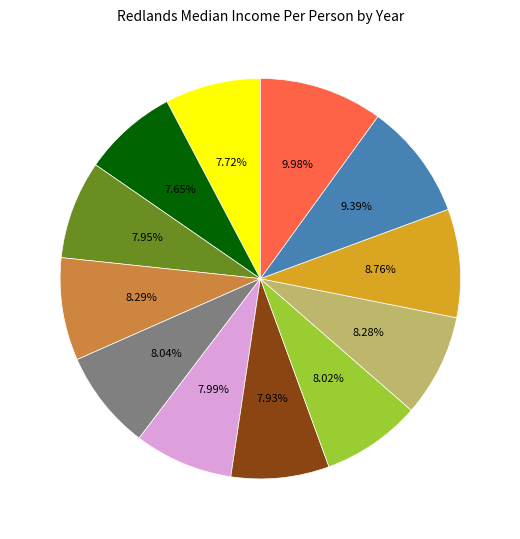

Does any single category account for the majority?

No